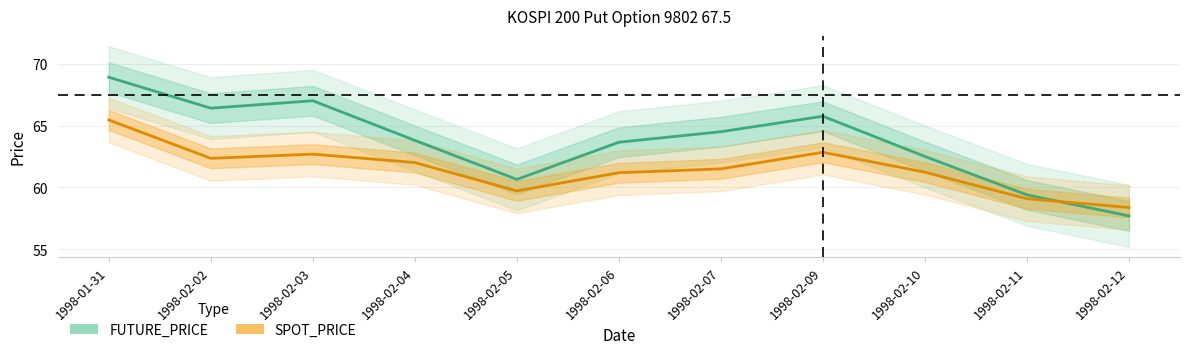

How many data points in FUTURE_PRICE are less than 63?

4